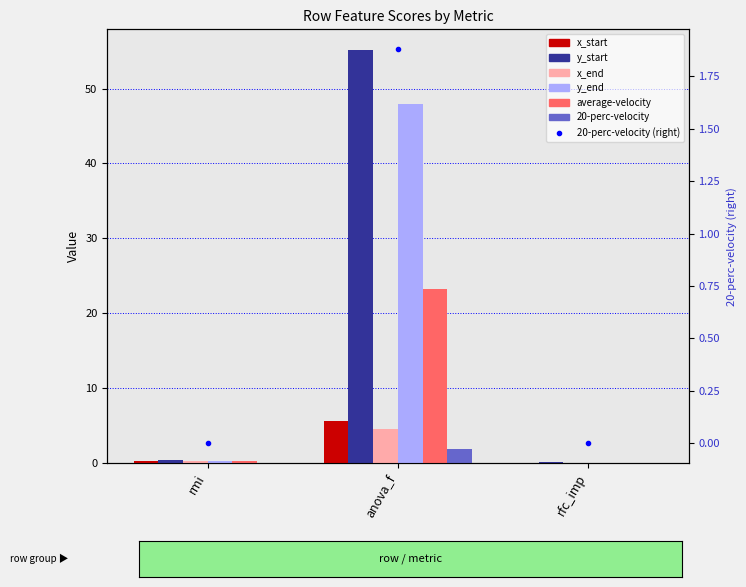

What is the value of the average-velocity bar at the 1st from the left?

0.2